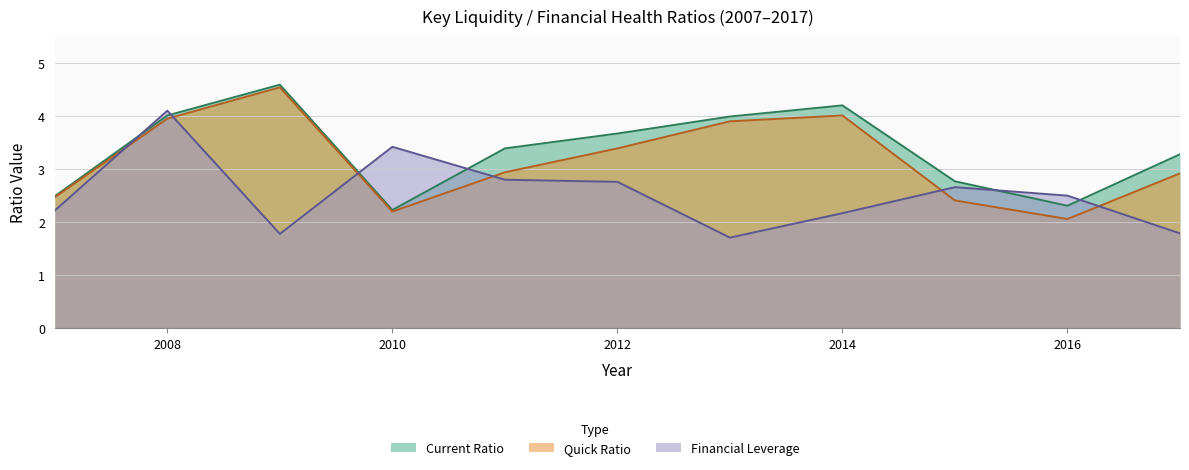

The Current Ratio series shows 1.1 at 2007. True or false?

False